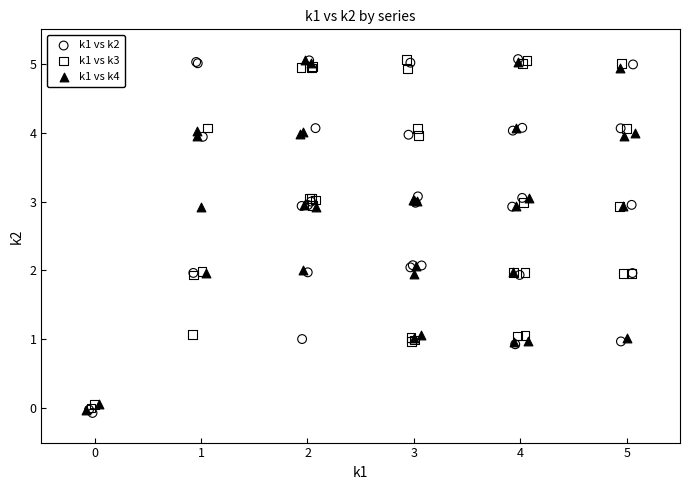

Which series has the largest Y range (max minus min)?

k1 vs k2